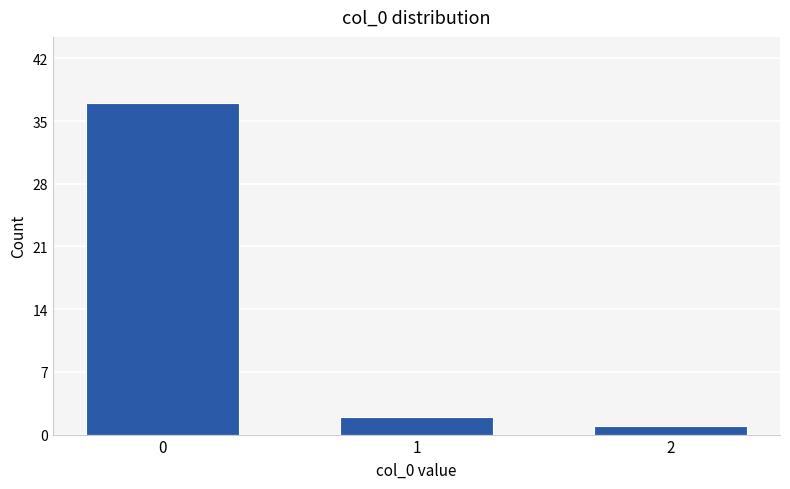

Reading left to right, extract all data points from this chart.

0=37	1=2	2=1